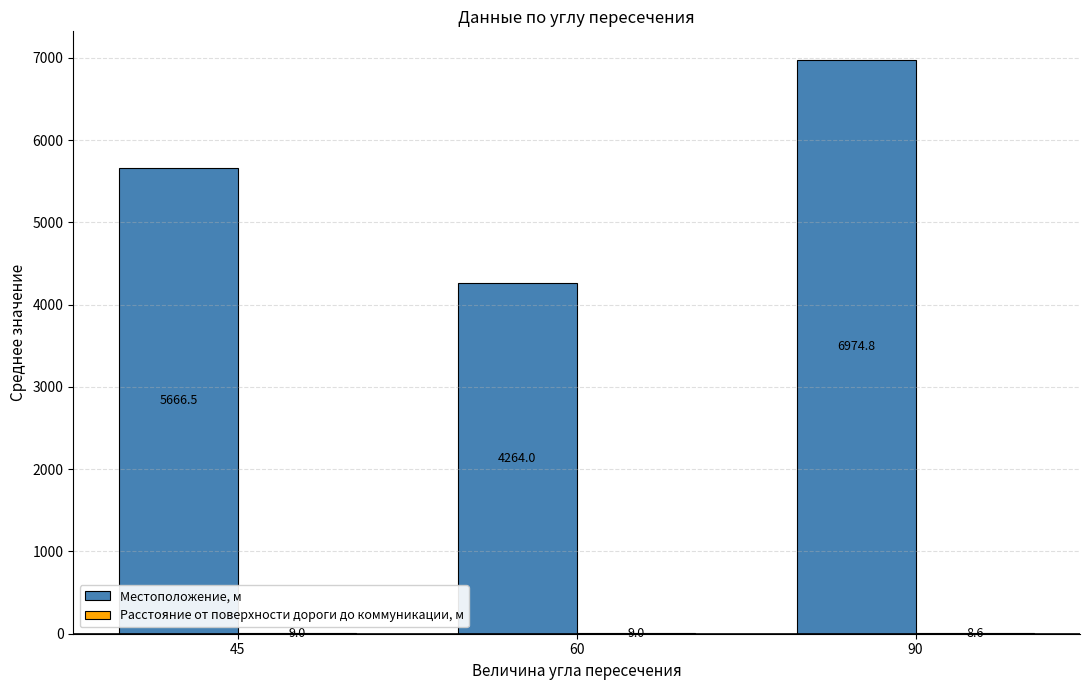

At which category is the sum across all series the highest?

90